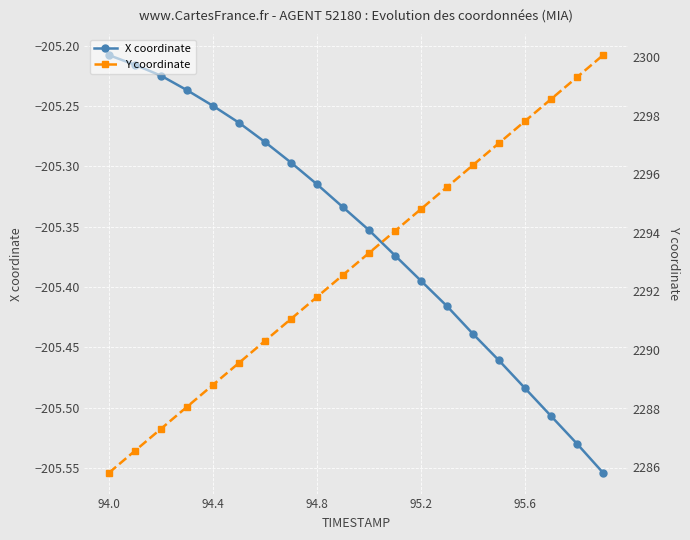

What is the value of the X coordinate point at the 13th from the left?

-205.4